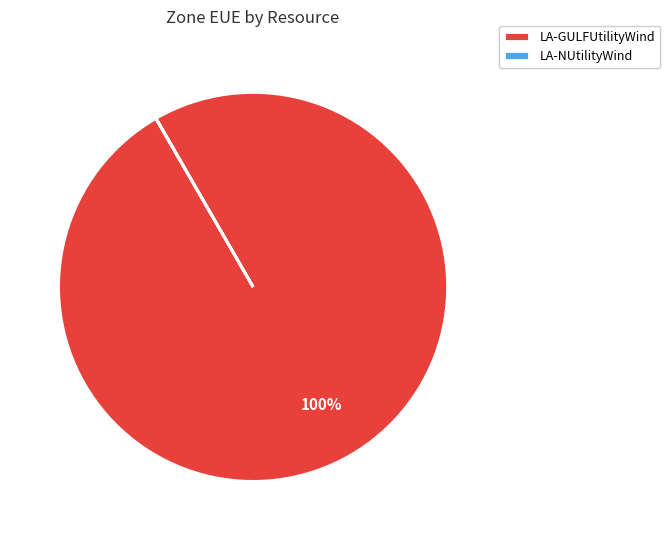

To the nearest percent, what is the difference between the largest and smallest slice percentages?

100%